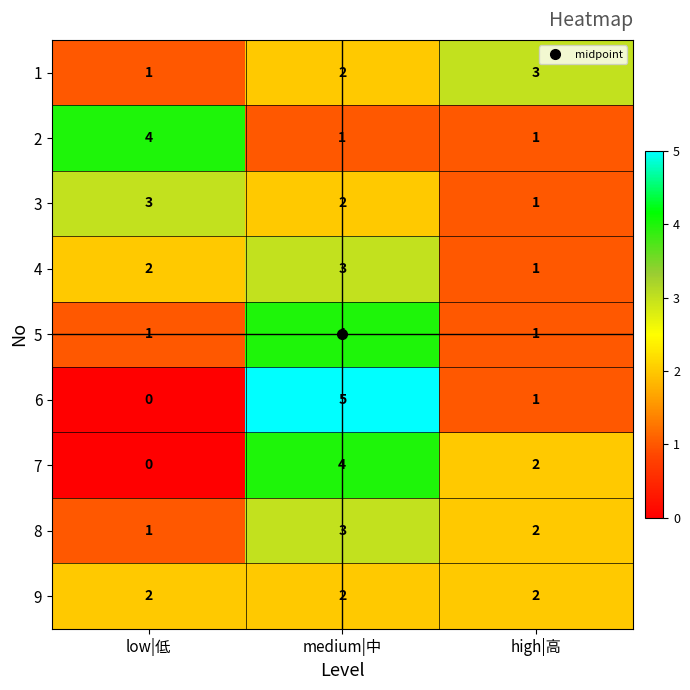

At which label does 3 reach its peak?

low|低